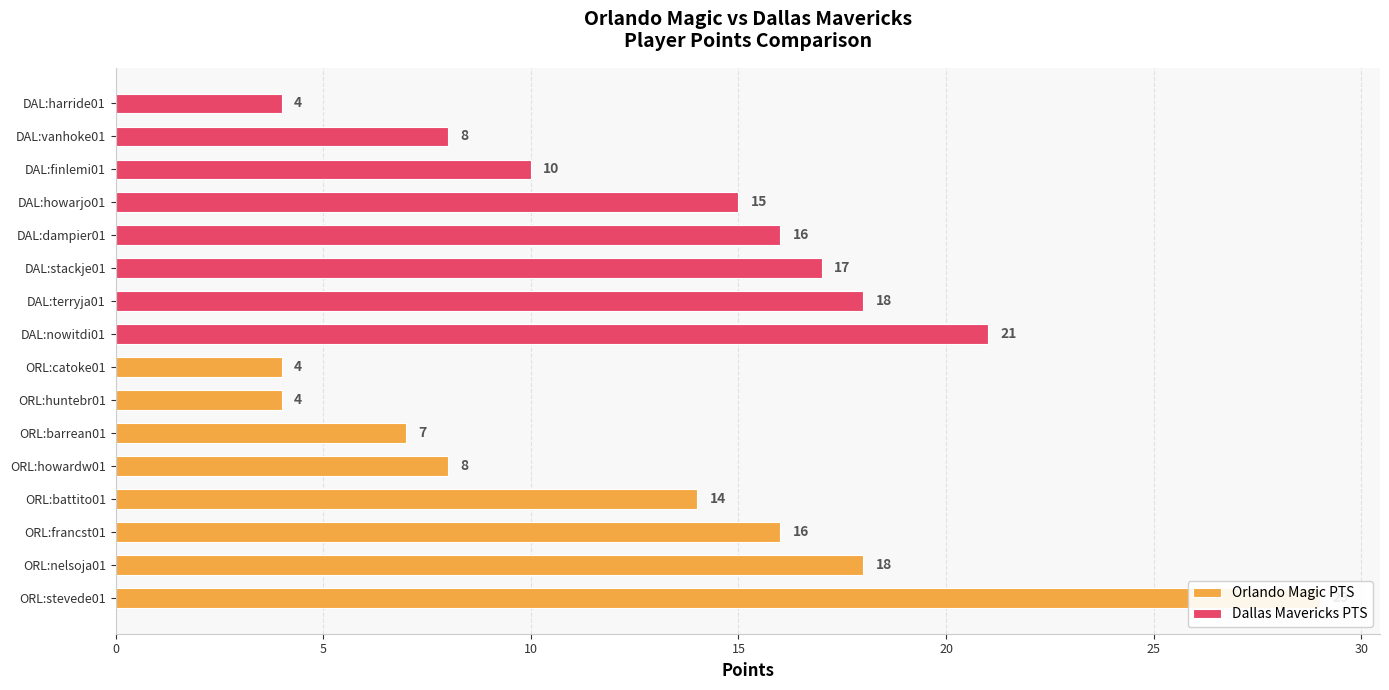

True or false: Dallas Mavericks PTS has a value of 6 at DAL:harride01.

False